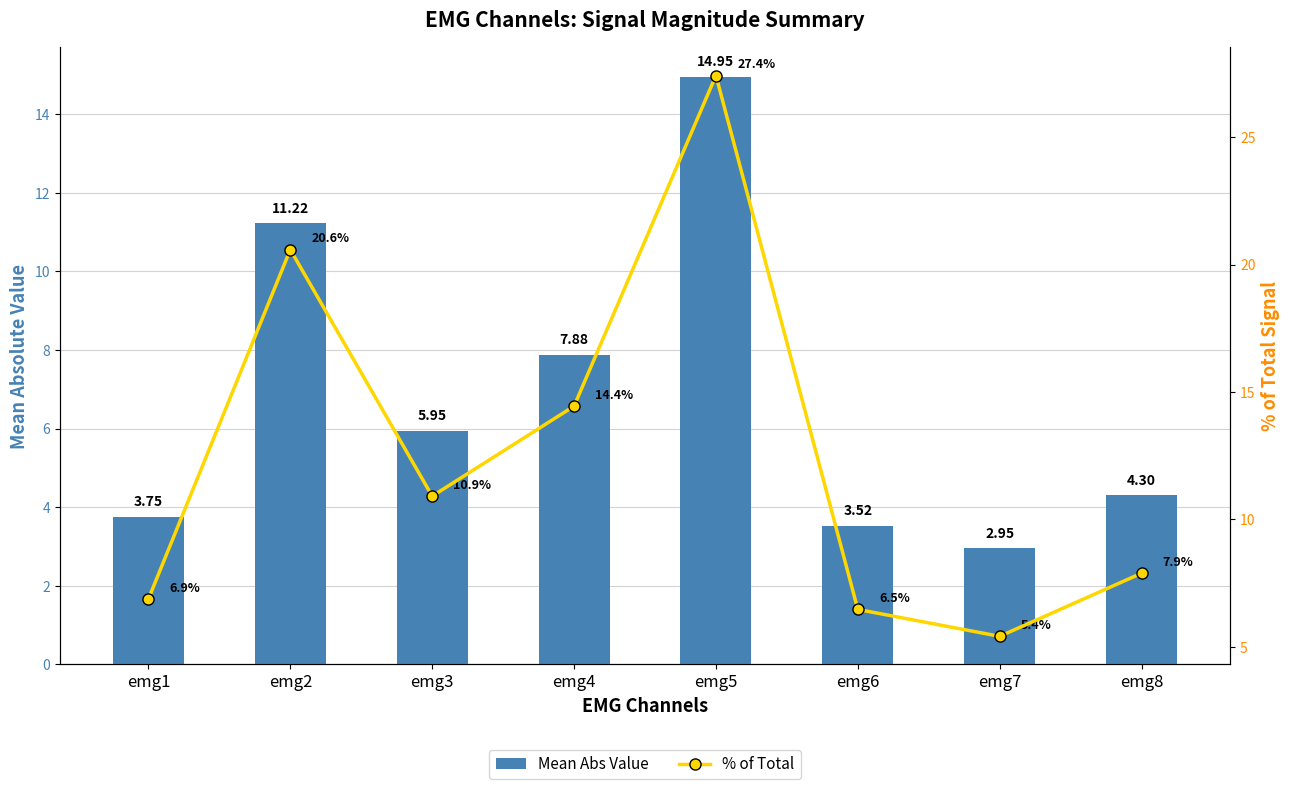

List the labels in order of % of Total value, smallest first.

emg7, emg6, emg1, emg8, emg3, emg4, emg2, emg5